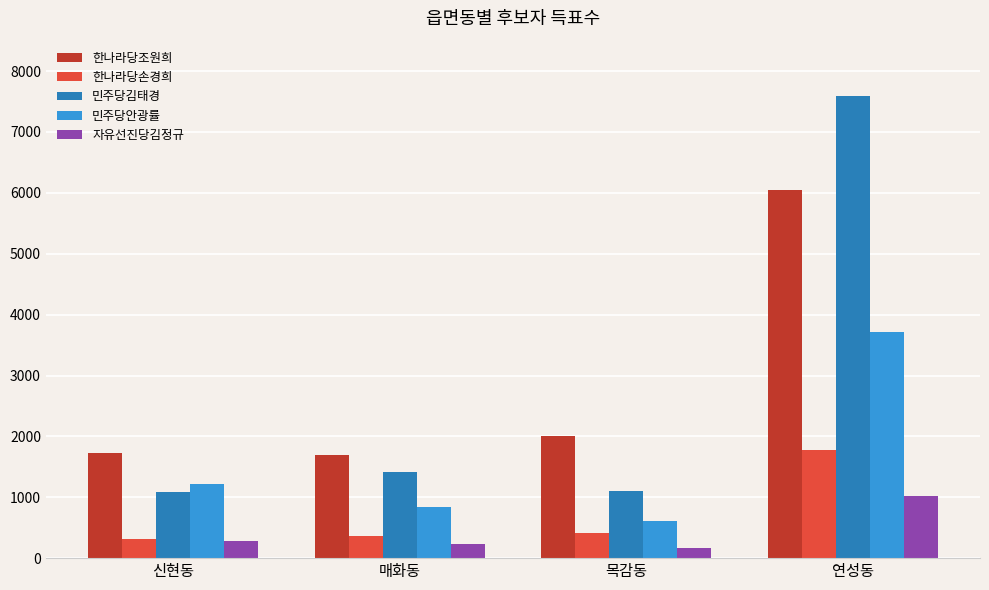

At which category is the sum across all series the highest?

연성동